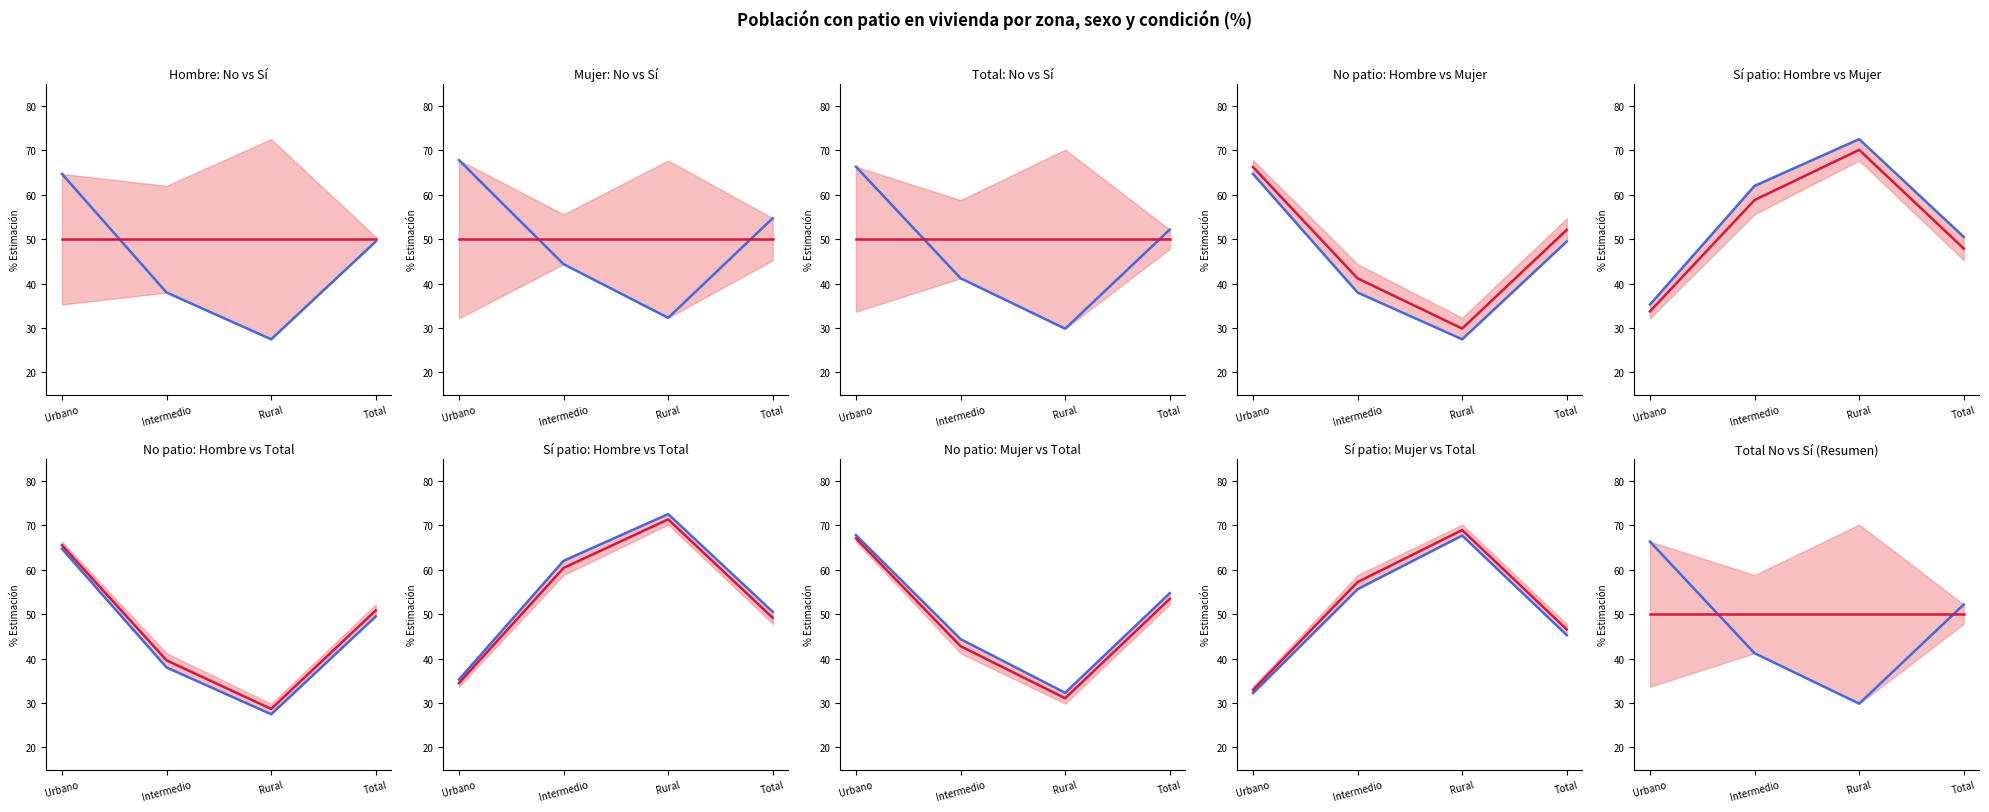

How many values in the Total_No series exceed 52?

2